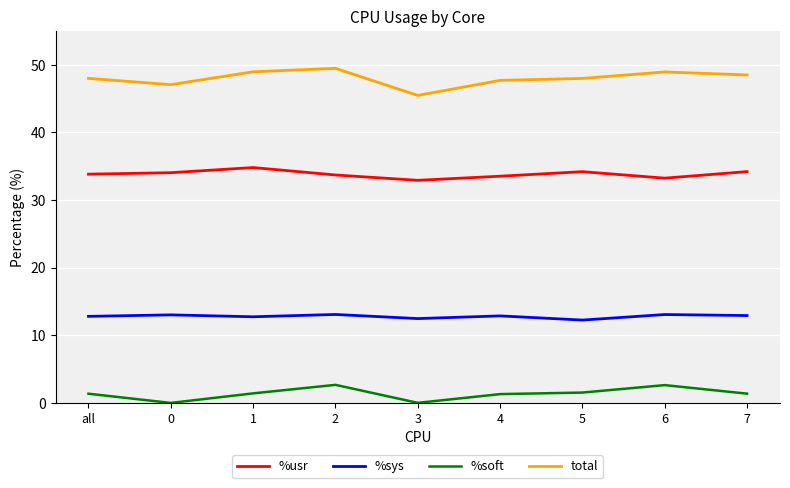

Rank the series by their average value, from highest to lowest.

total, %usr, %sys, %soft